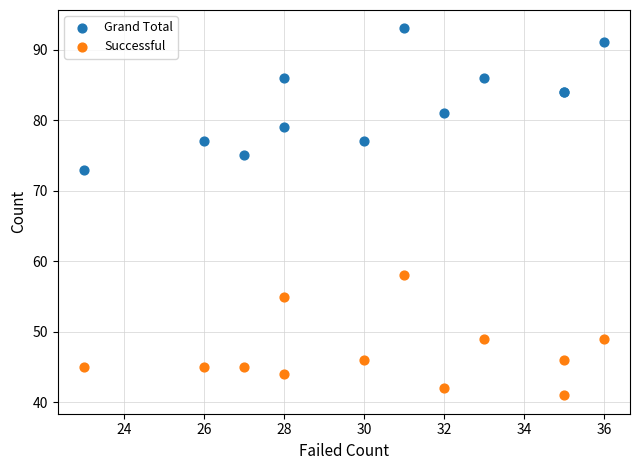

Across all series, what Y value is closest to 67?

73